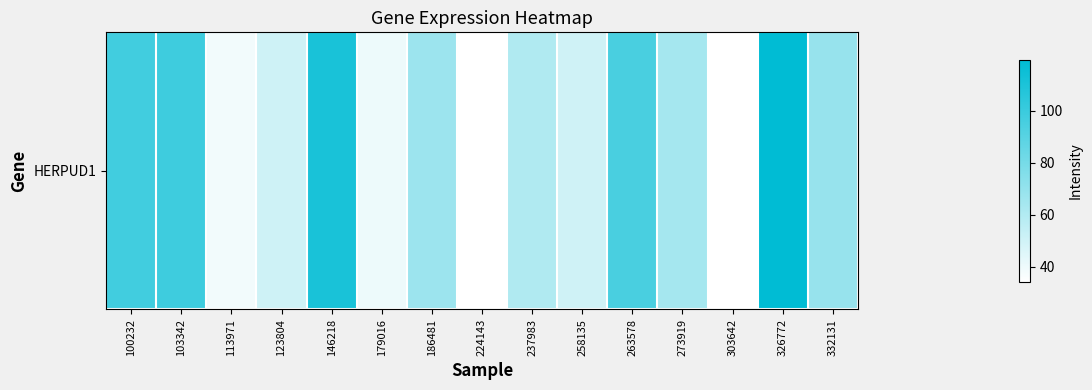

What is the change in value from 146218 to 332131?

-41.7